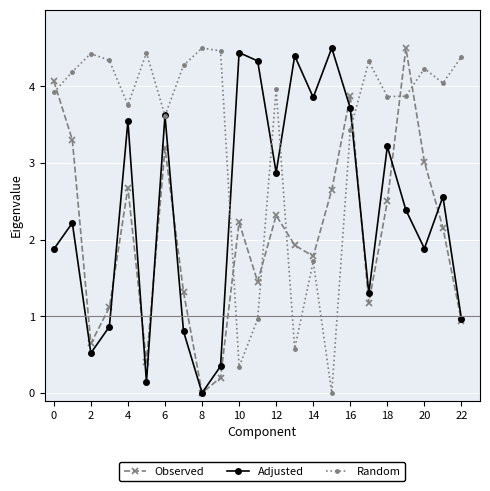

How many interior local valleys does the Observed series have?

6